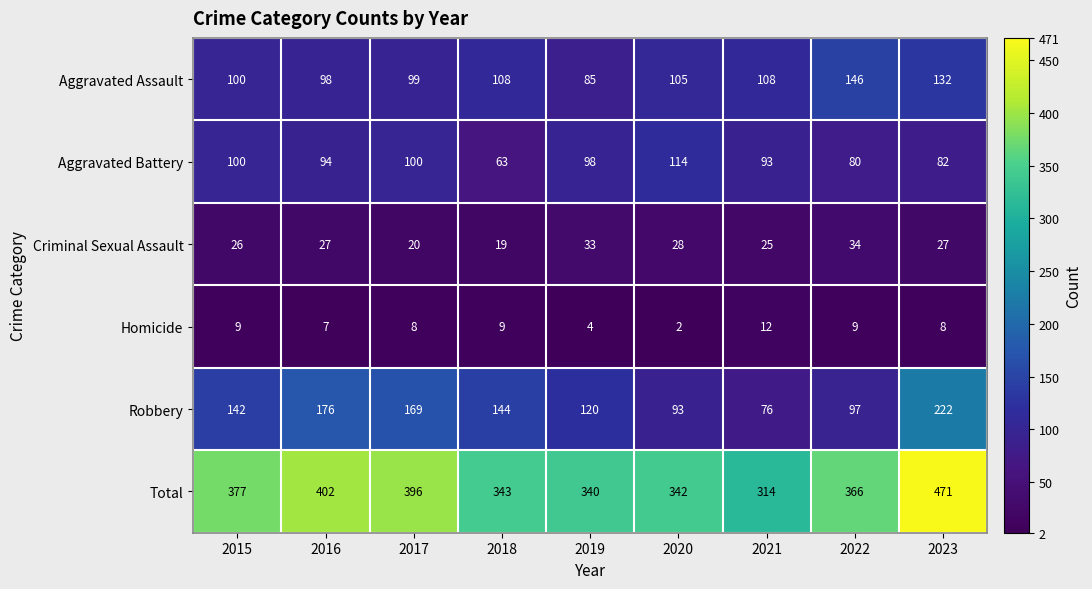

Count the number of data series in this chart.

6